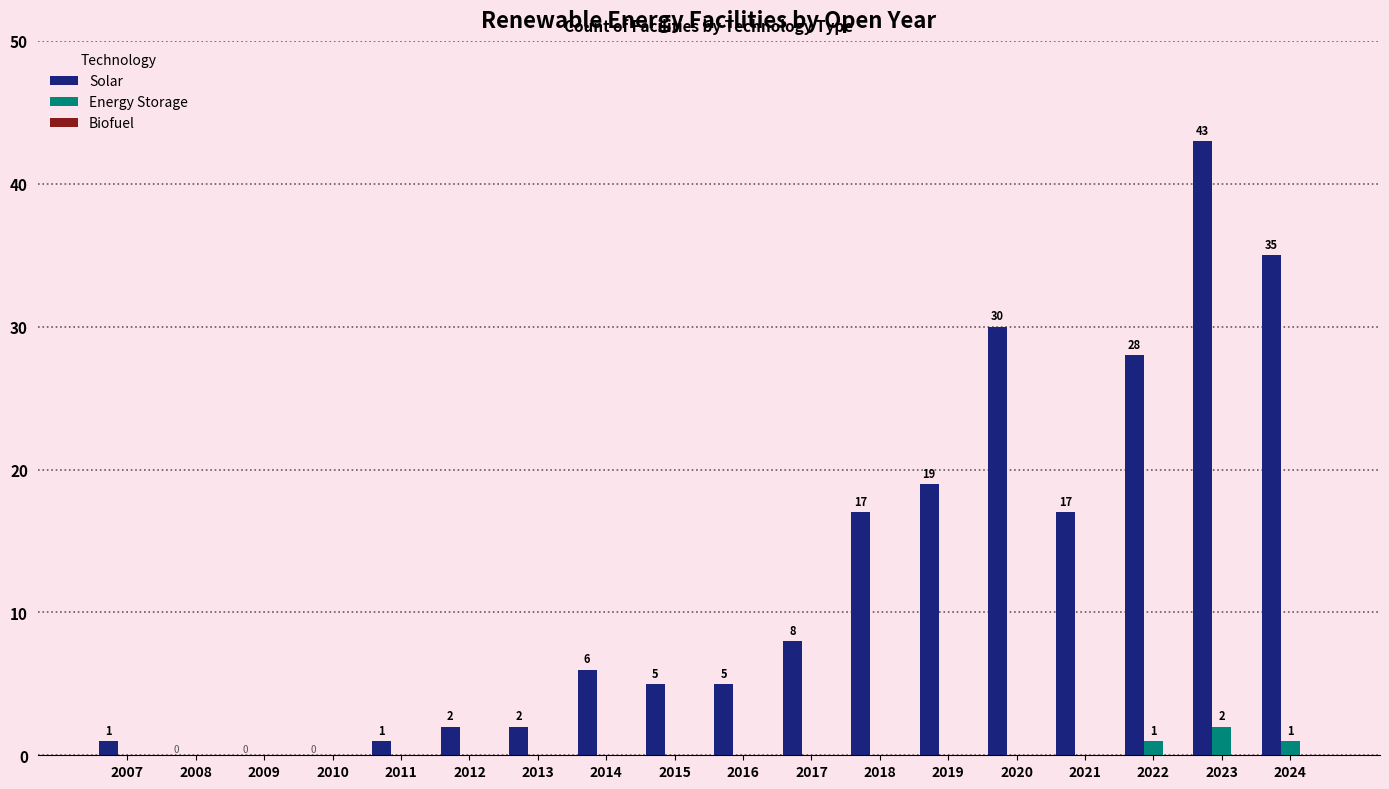

Which series has the largest total across all categories?

Solar